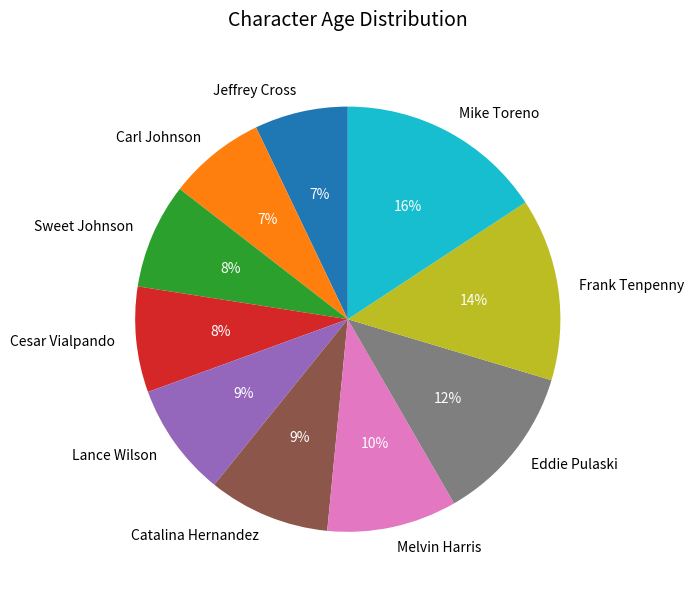

Is Melvin Harris the majority of the pie?

No